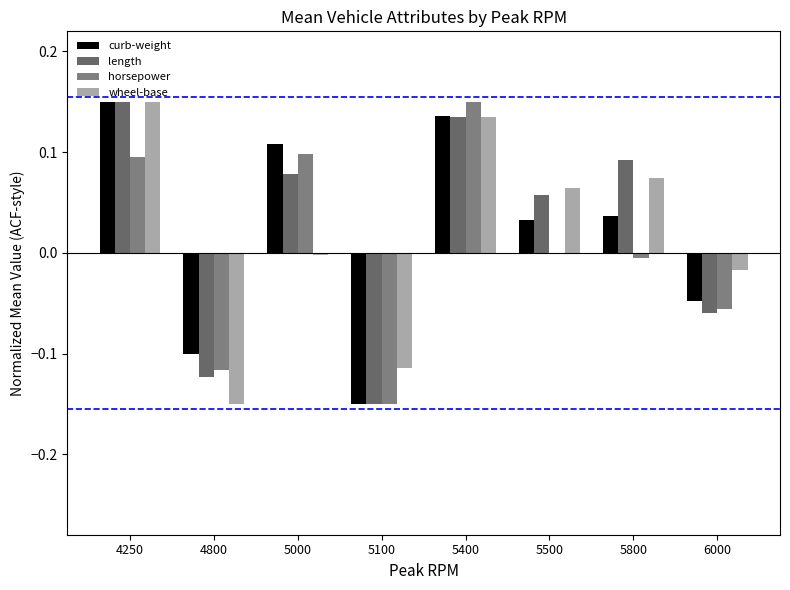

True or false: curb-weight has a value of 0.1 at 4250.

True